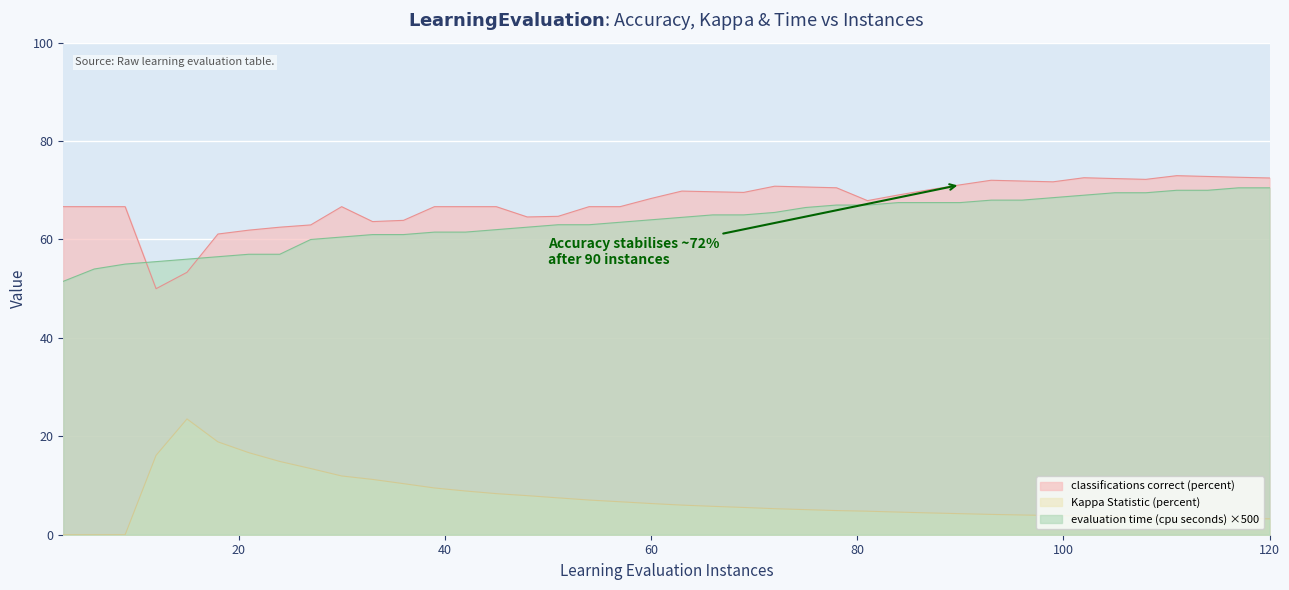

How many interior local peaks does the classifications correct (percent) series have?

6